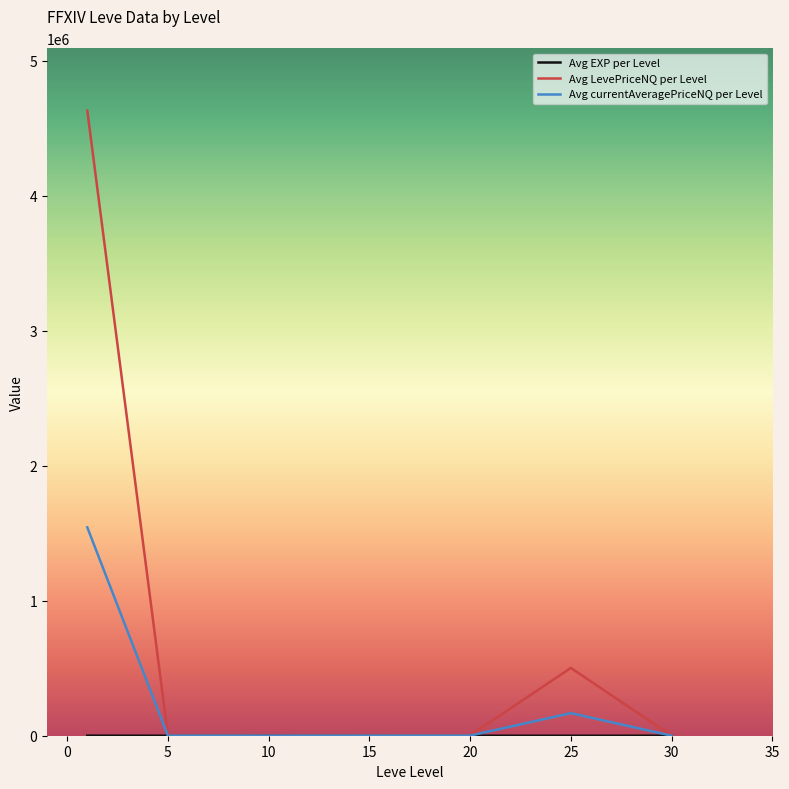

Which series has the largest range (max minus min)?

Avg LevePriceNQ per Level